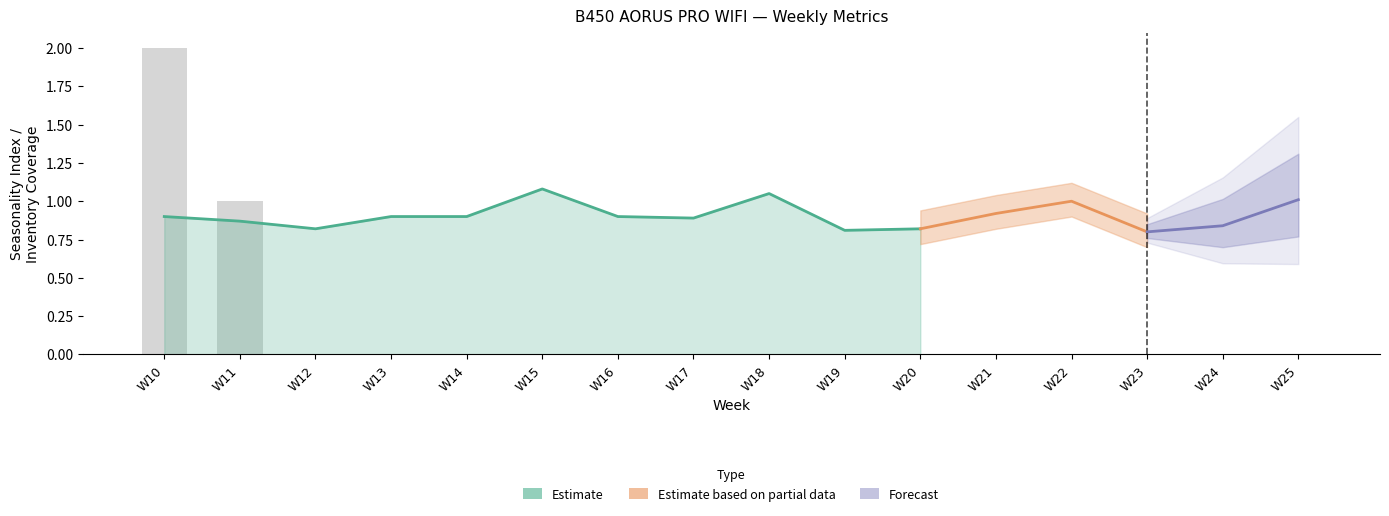

At how many categories does at least one series exceed 1?

4